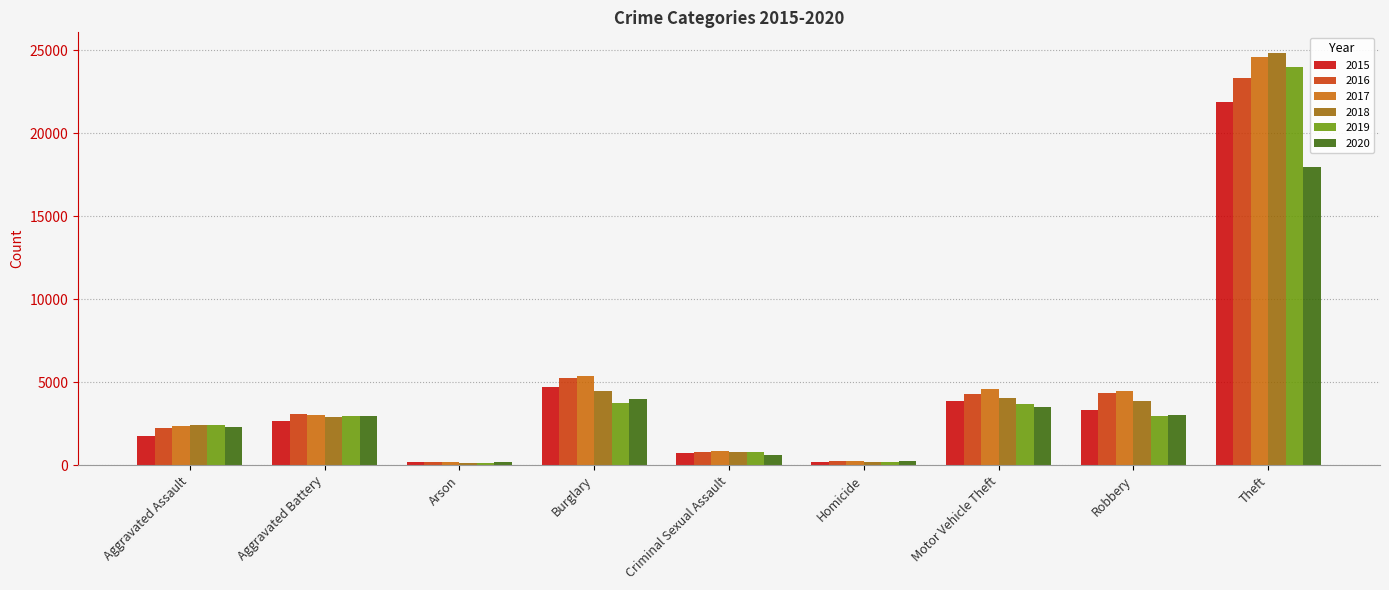

The value of 2016 at Robbery is 4350. True or false?

True